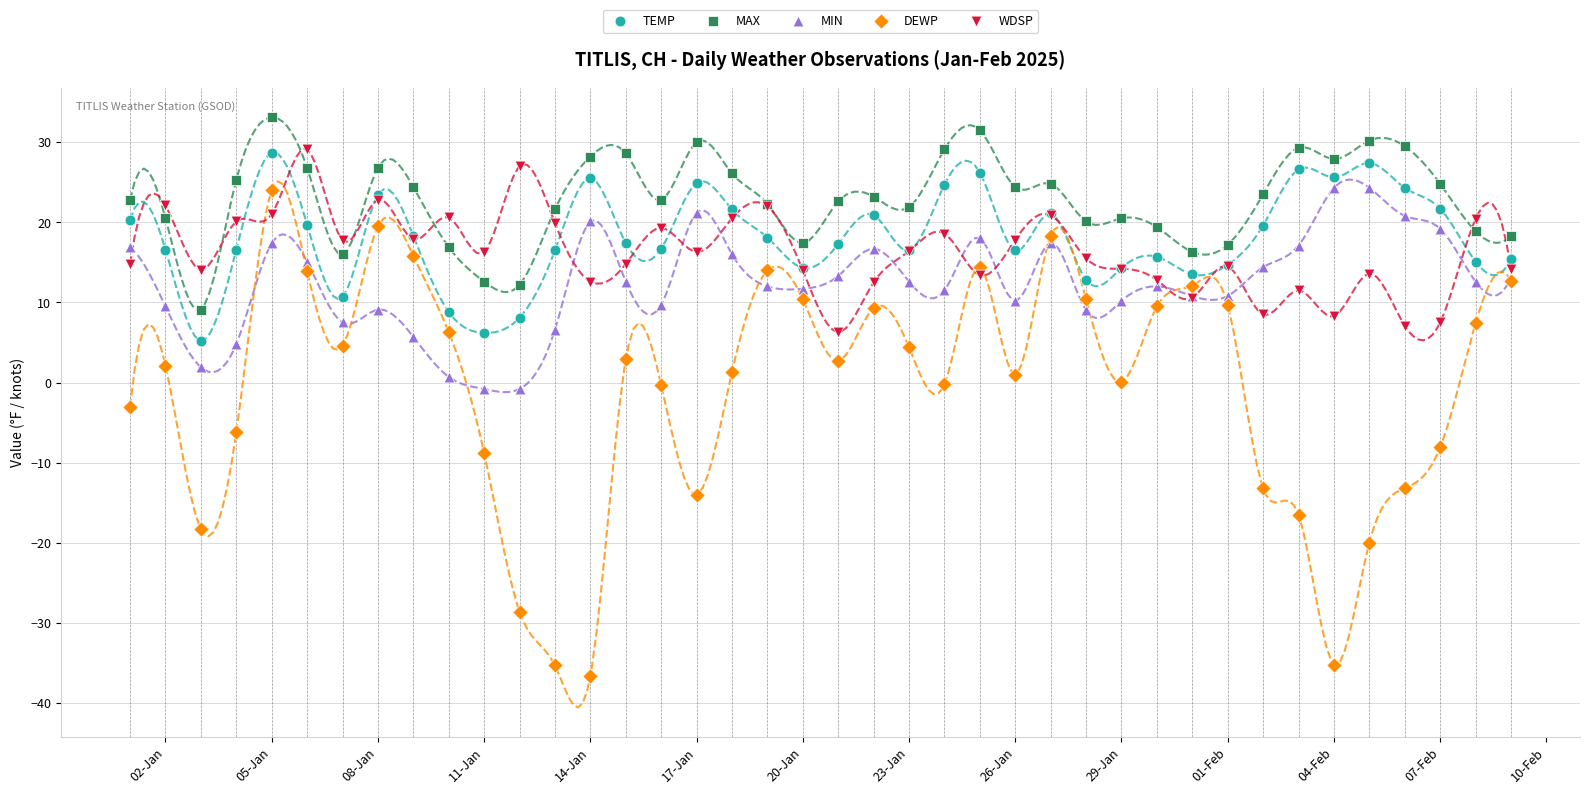

What are all the series names shown in the legend?

TEMP, MAX, MIN, DEWP, WDSP